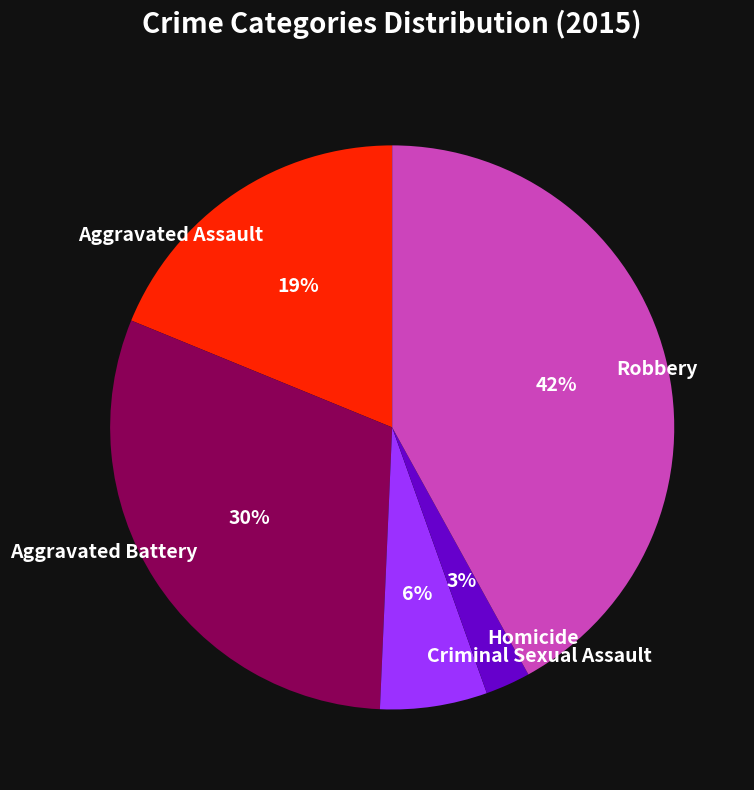

Which has a higher value, Homicide or Robbery?

Robbery